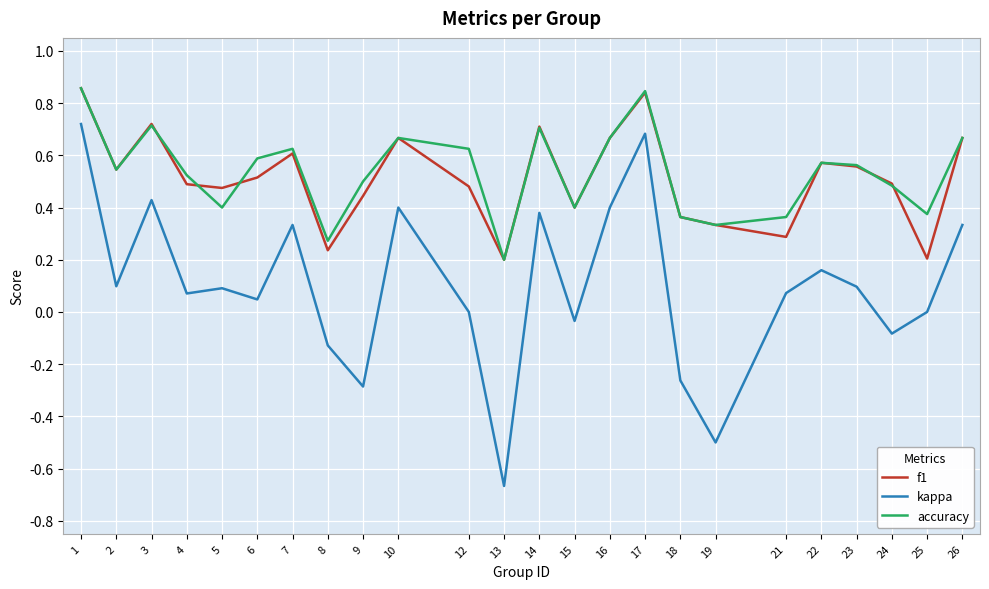

True or false: f1 has a value of 0.3 at 21.

True